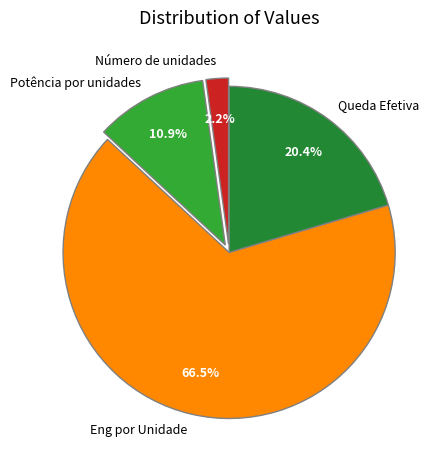

To the nearest percent, what portion does Potência por unidades represent?

11%